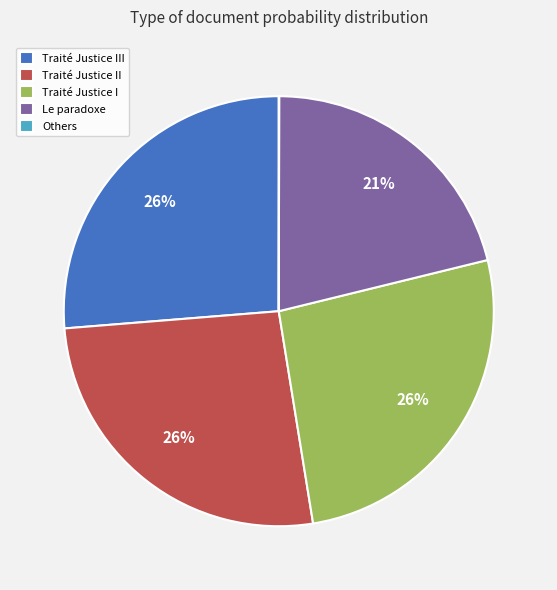

What percentage is the Traité Justice I slice, to the nearest percent?

26%